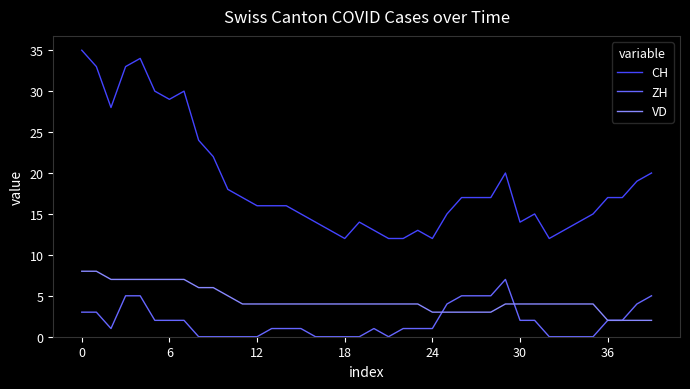

List the series in order of their peak value, highest first.

CH, VD, ZH